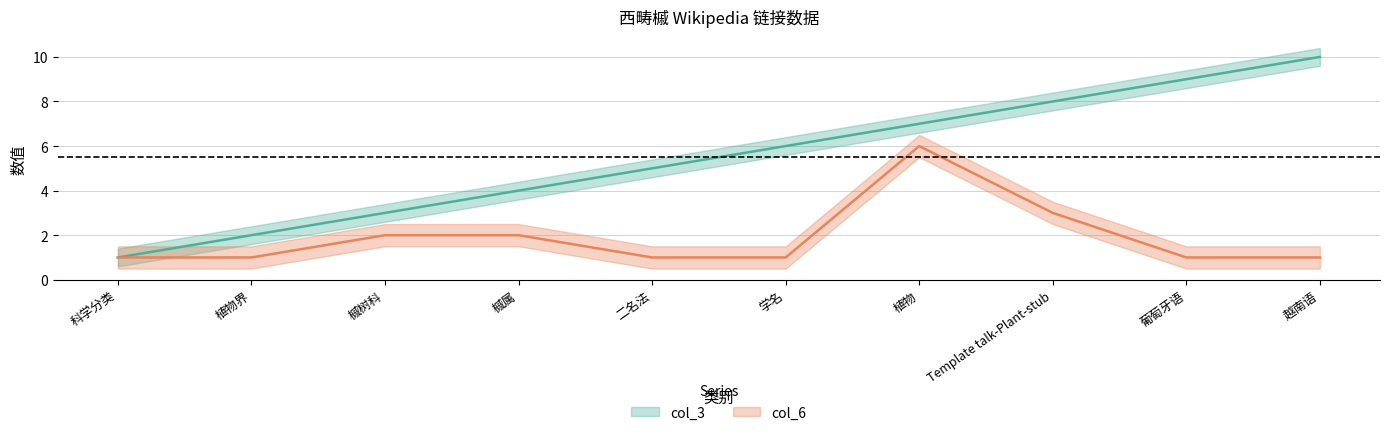

What is the sum of all col_3 values?

55